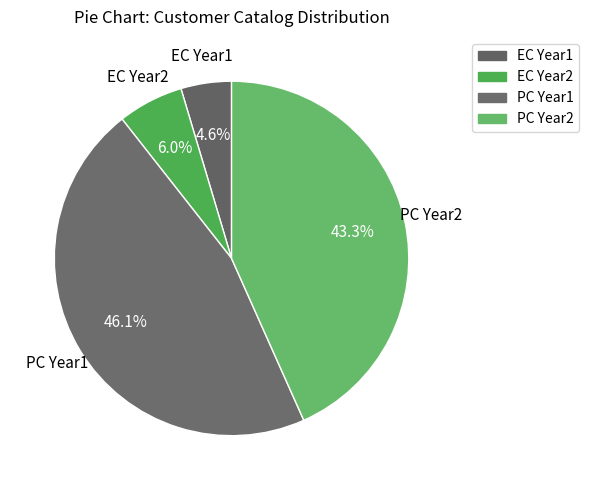

What is the smallest slice in the pie chart?

EC Year1